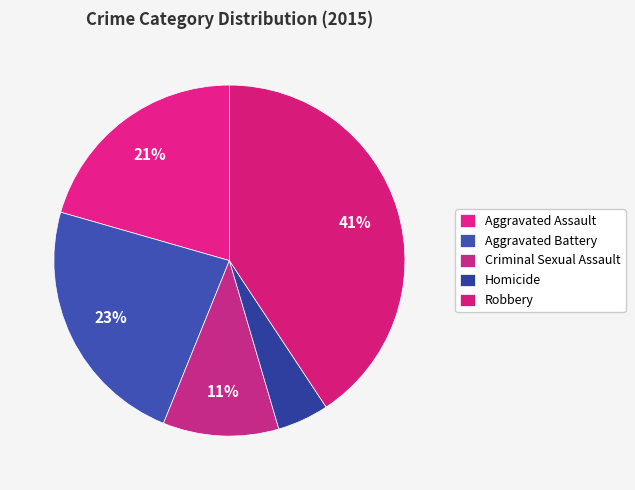

To the nearest percent, what is the combined percentage of Criminal Sexual Assault and Aggravated Battery?

34%